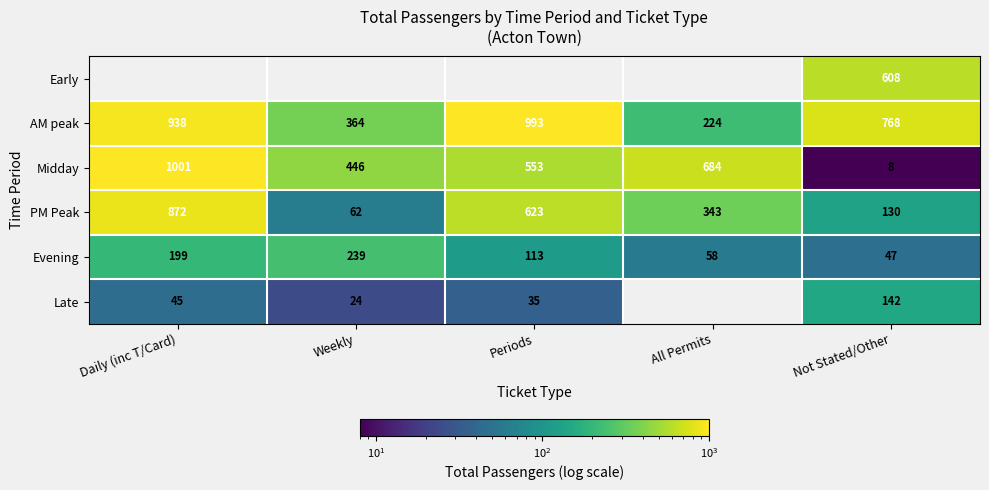

True or false: Midday has a value of 1696 at Daily (inc T/Card).

False